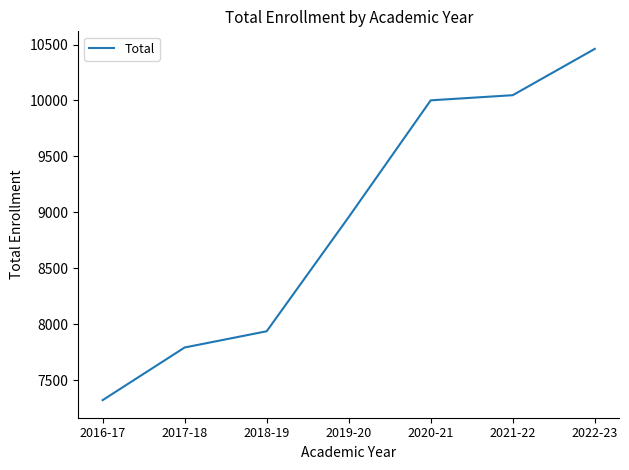

What is the difference between the second highest and second lowest values?

2256